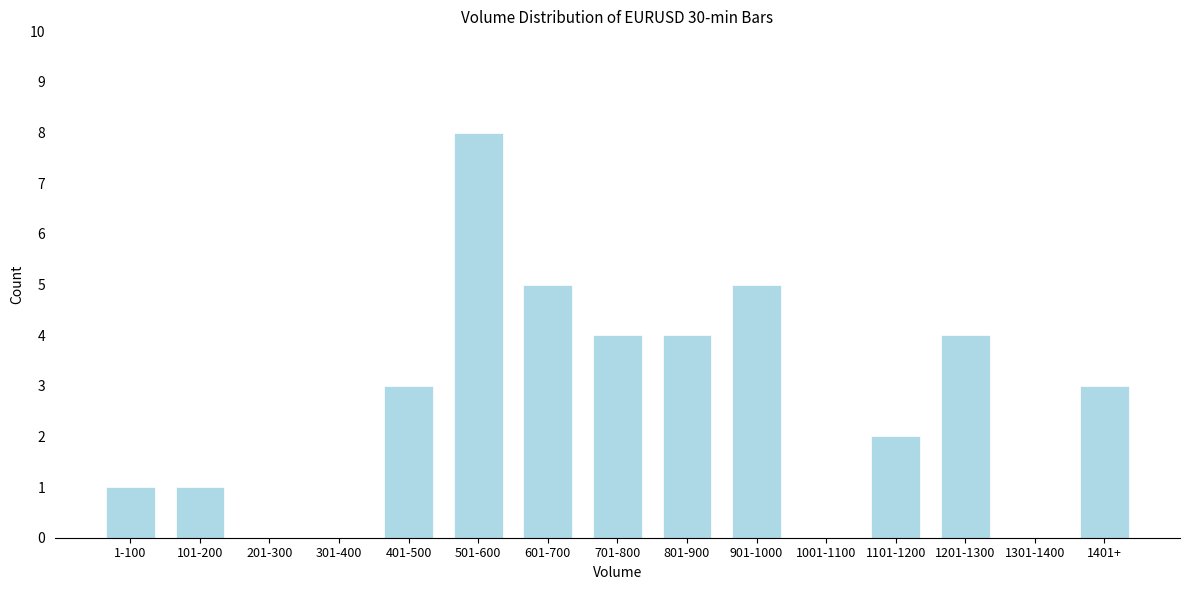

Reading left to right, transcribe all the data shown in this chart.

1-100=1	101-200=1	201-300=0	301-400=0	401-500=3	501-600=8	601-700=5	701-800=4	801-900=4	901-1000=5	1001-1100=0	1101-1200=2	1201-1300=4	1301-1400=0	1401+=3